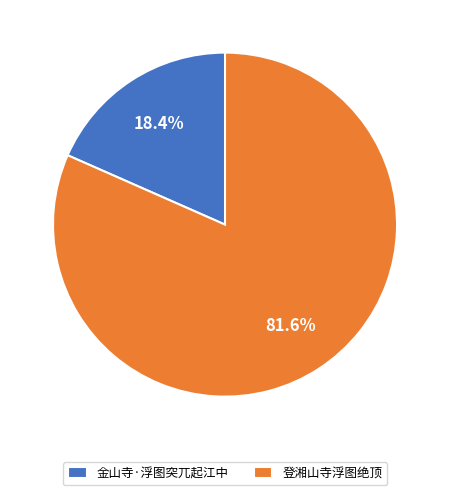

To the nearest percent, what is the combined percentage of 金山寺·浮图突兀起江中 and 登湘山寺浮图绝顶?

100%